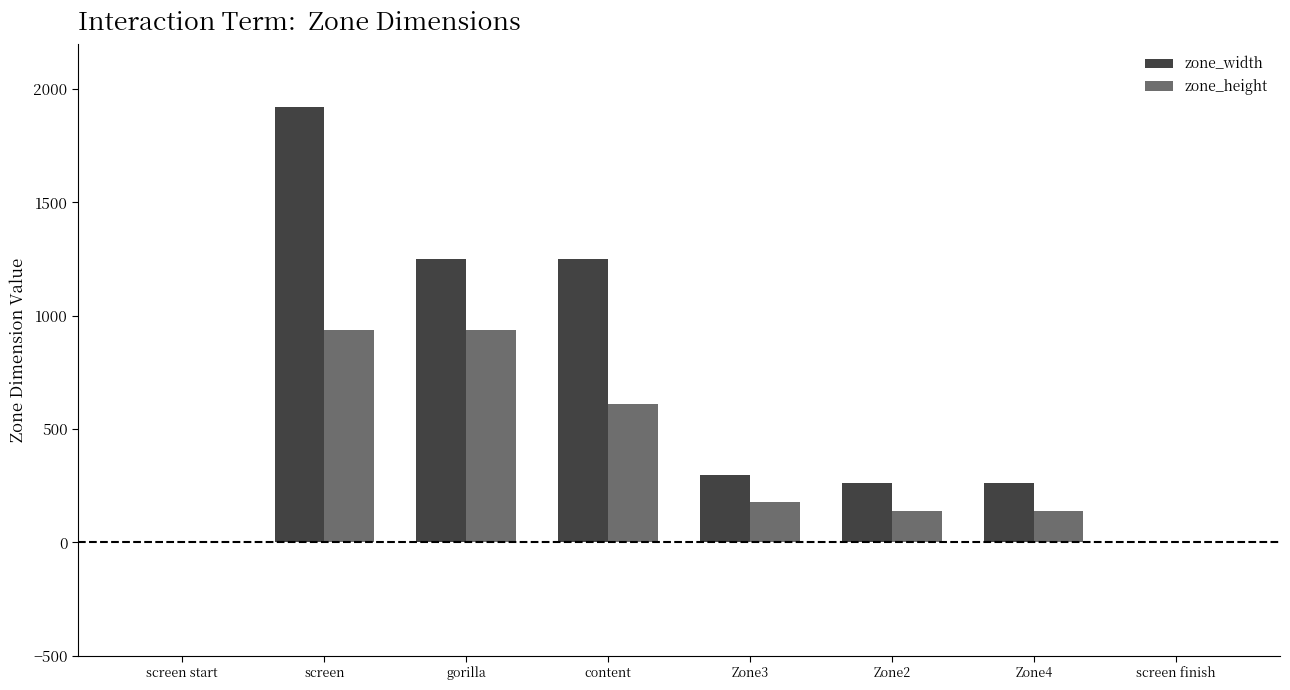

Reading left to right, extract all data points from this chart.

zone_width: 0	1920	1249	1249	299	262	262	0
zone_height: 0	937	937	609	178	141	141	0